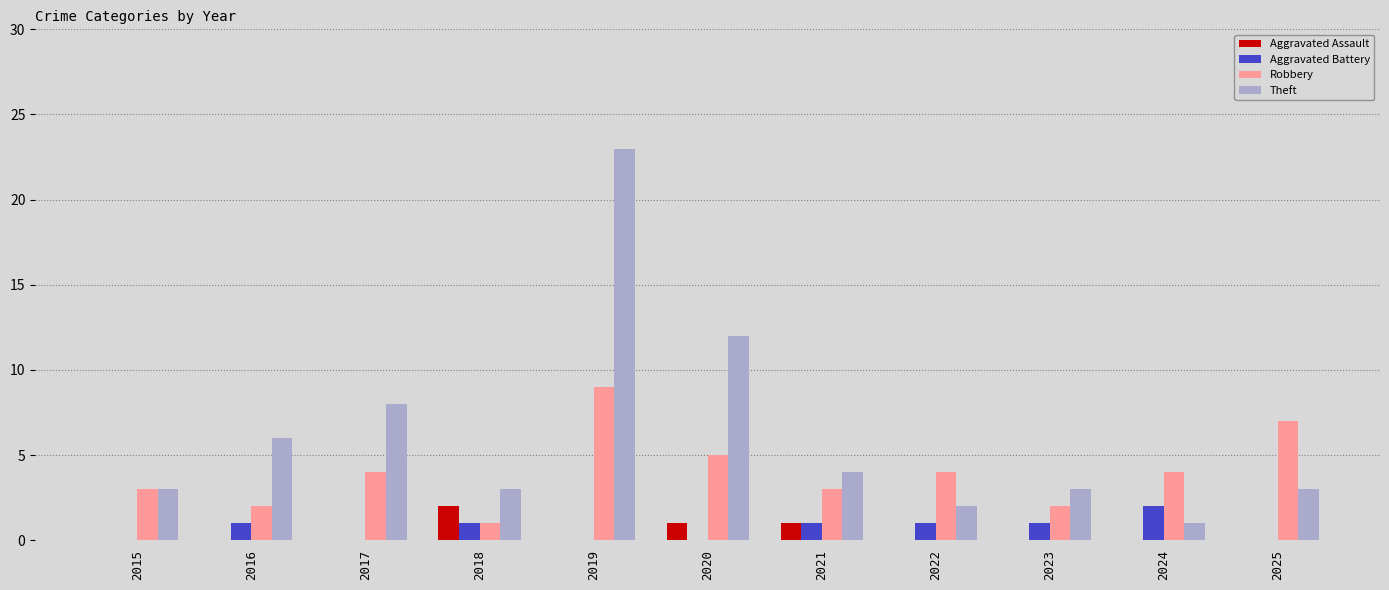

Reading right to left, extract all data points from this chart.

Aggravated Assault: 2025=0	2024=0	2023=0	2022=0	2021=1	2020=1	2019=0	2018=2	2017=0	2016=0	2015=0
Aggravated Battery: 2025=0	2024=2	2023=1	2022=1	2021=1	2020=0	2019=0	2018=1	2017=0	2016=1	2015=0
Robbery: 2025=7	2024=4	2023=2	2022=4	2021=3	2020=5	2019=9	2018=1	2017=4	2016=2	2015=3
Theft: 2025=3	2024=1	2023=3	2022=2	2021=4	2020=12	2019=23	2018=3	2017=8	2016=6	2015=3